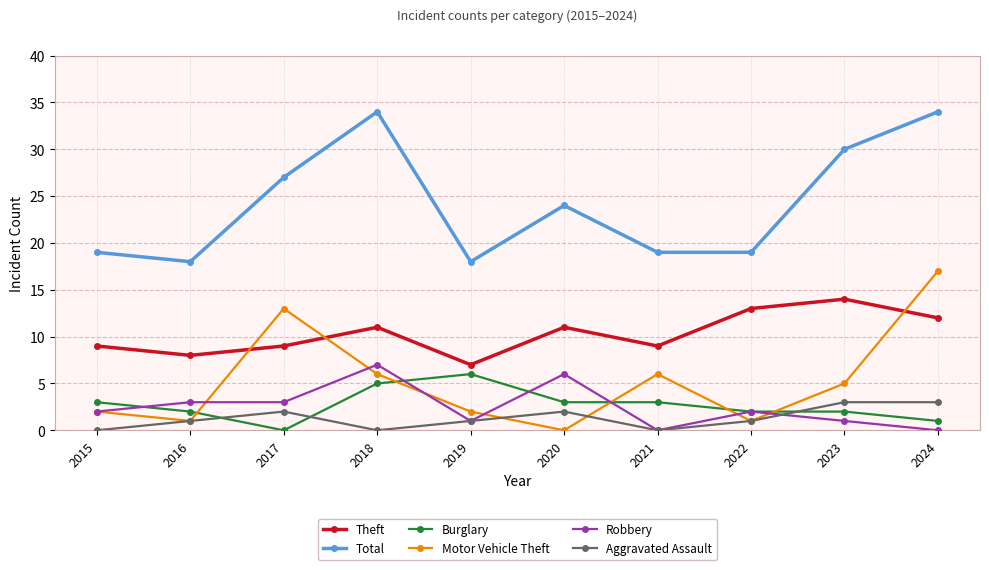

List the series in order of their peak value, lowest first.

Aggravated Assault, Burglary, Robbery, Theft, Motor Vehicle Theft, Total